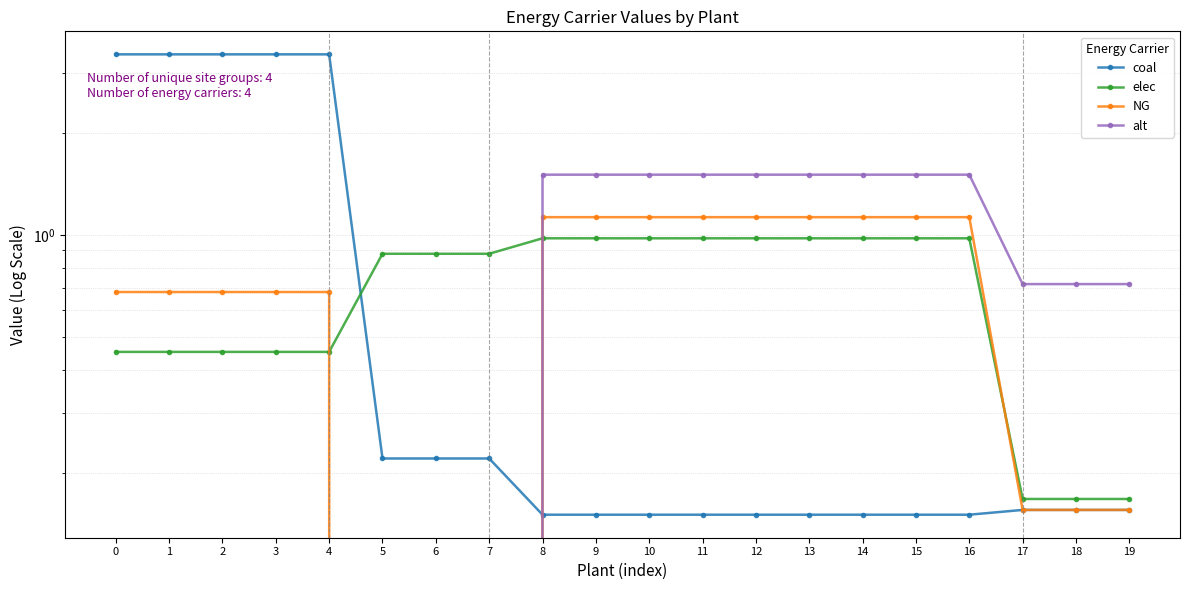

What are all the series names shown in the legend?

coal, elec, NG, alt